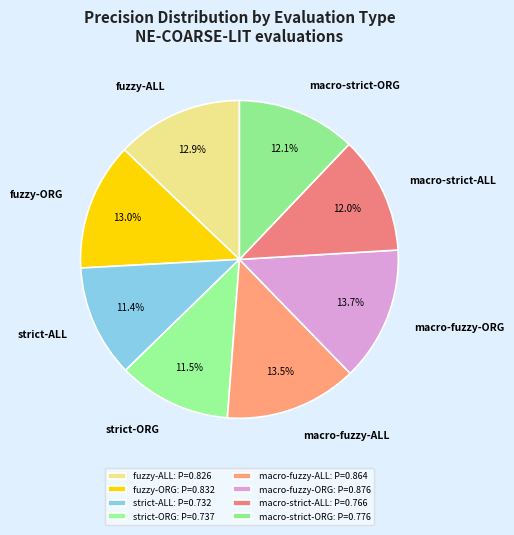

What percentage do macro-strict-ORG and strict-ORG together represent?

23.6%